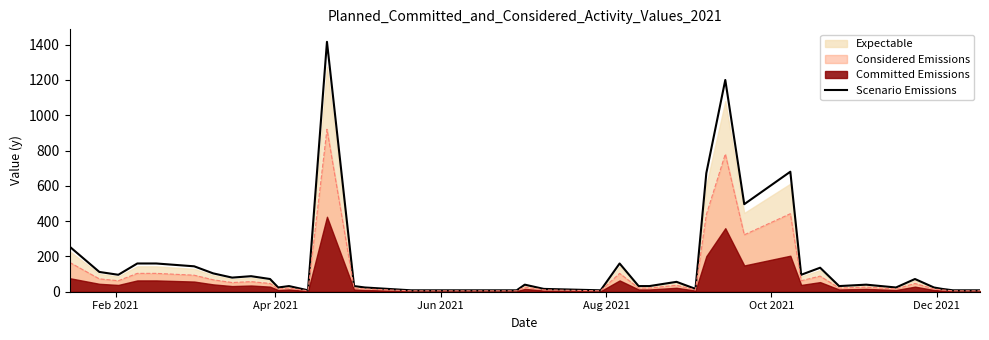

What is the highest value of the Scenario Emissions series?

1416.0